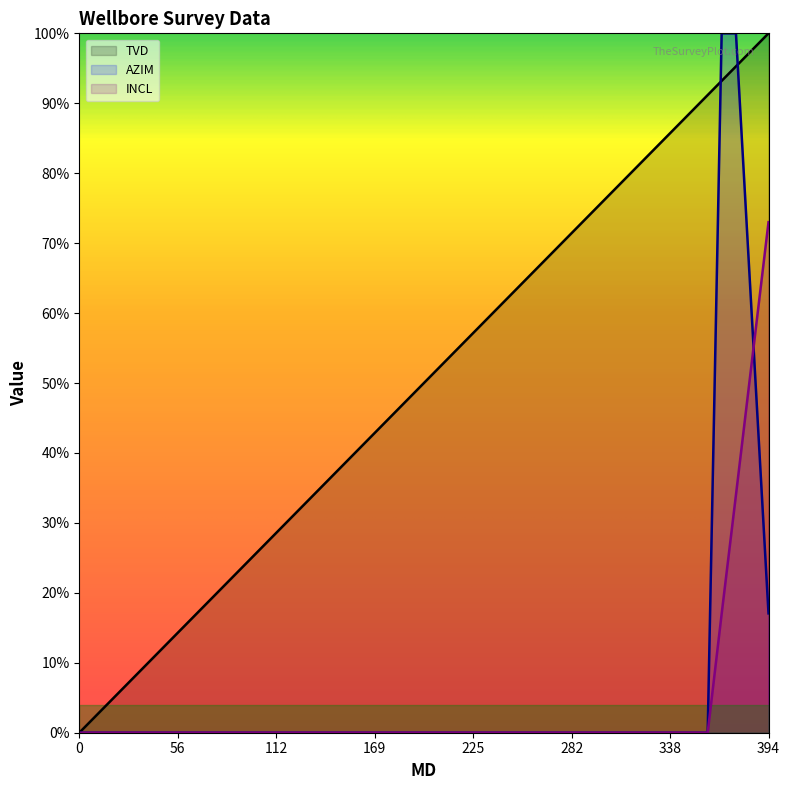

At which category is the sum across all series the highest?

376.19